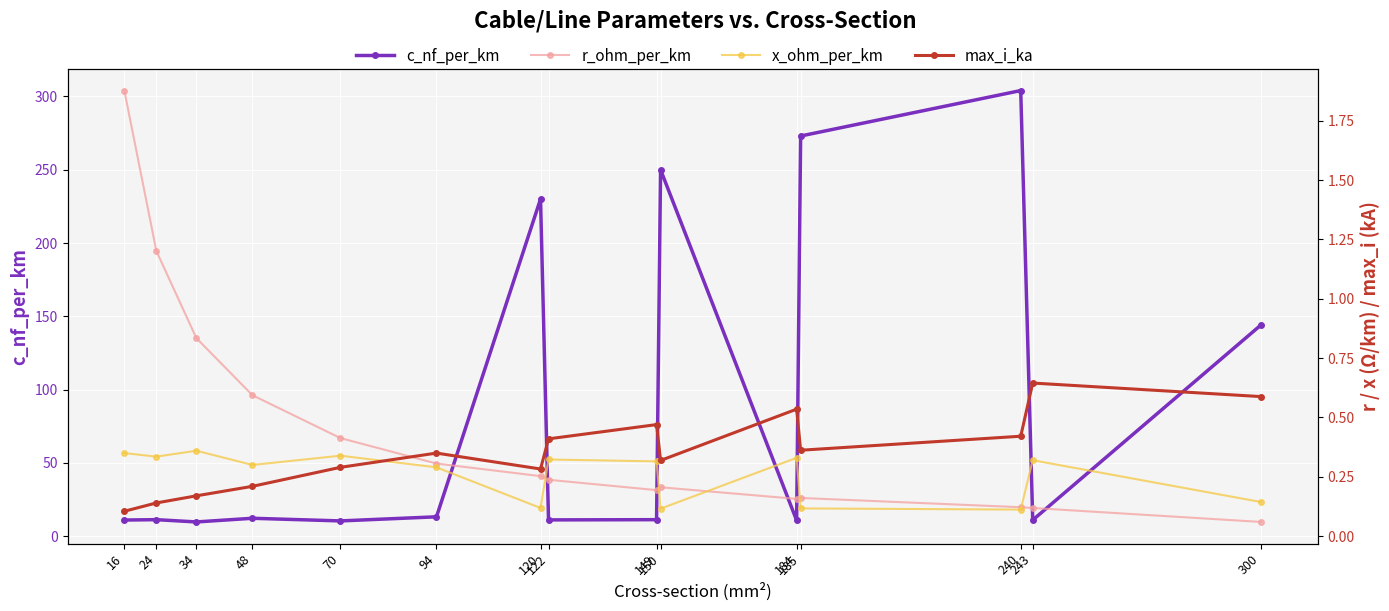

True or false: r_ohm_per_km and c_nf_per_km cross at least once.

False